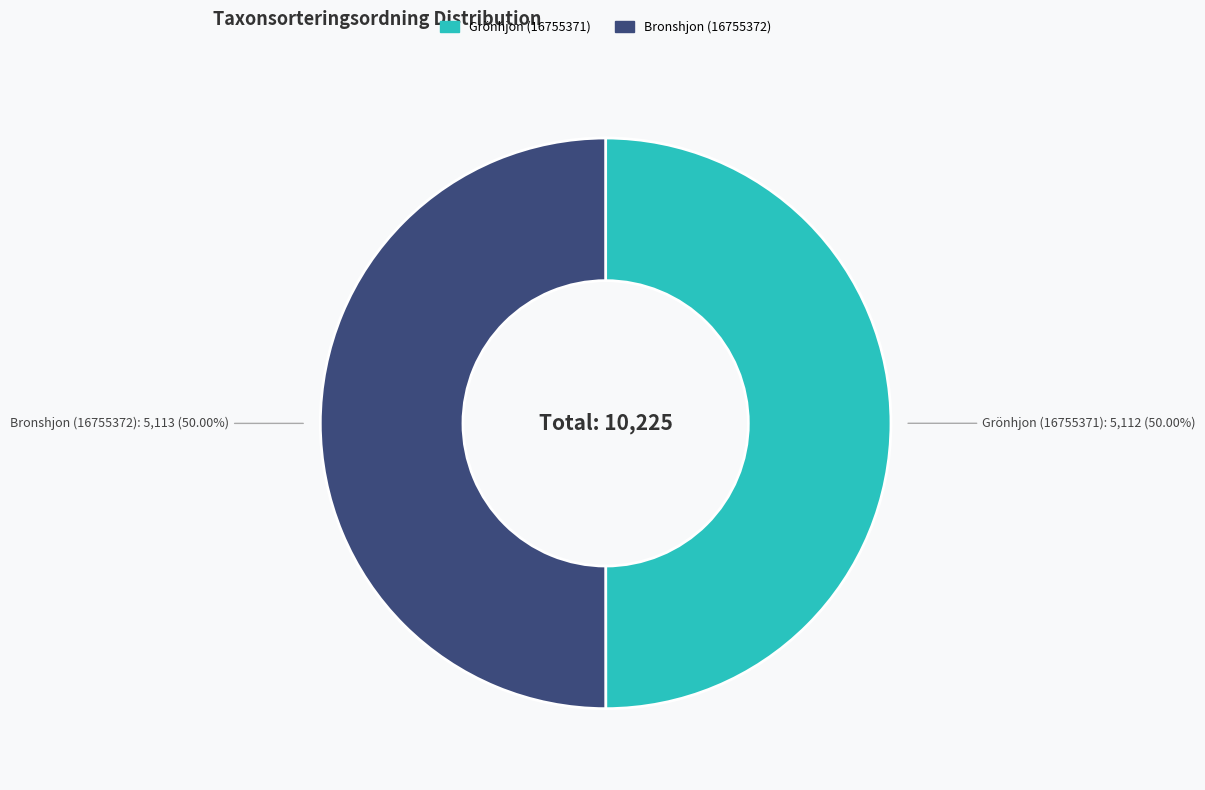

Approximately how many times larger is the value at Bronshjon (16755372) compared to Grönhjon (16755371)?

1.0